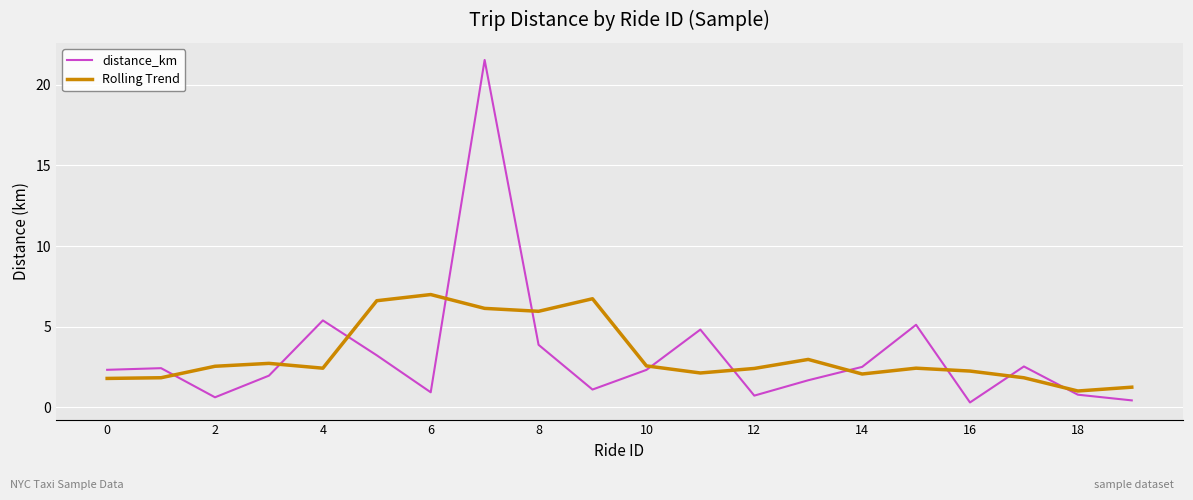

List the series in order of their peak value, lowest first.

Rolling Trend, distance_km